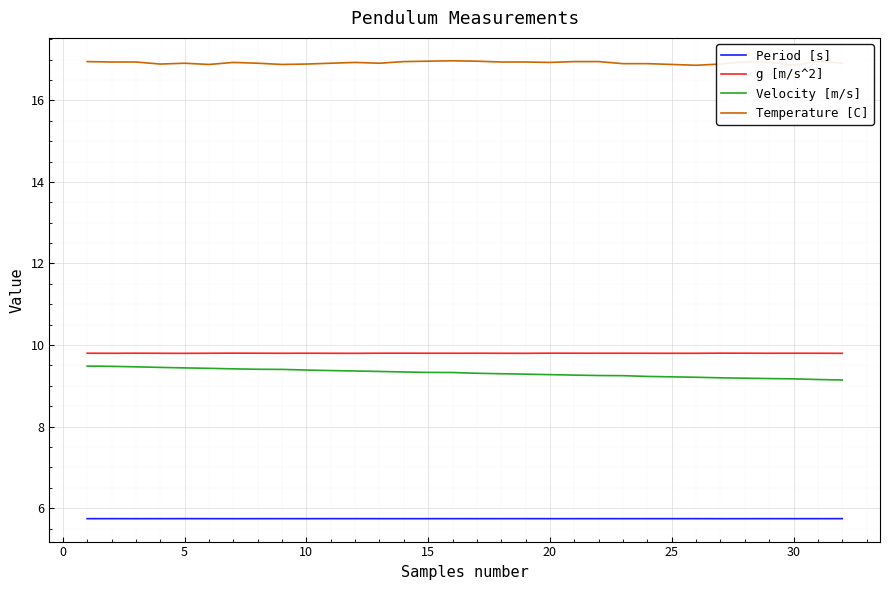

Count the number of data series in this chart.

4